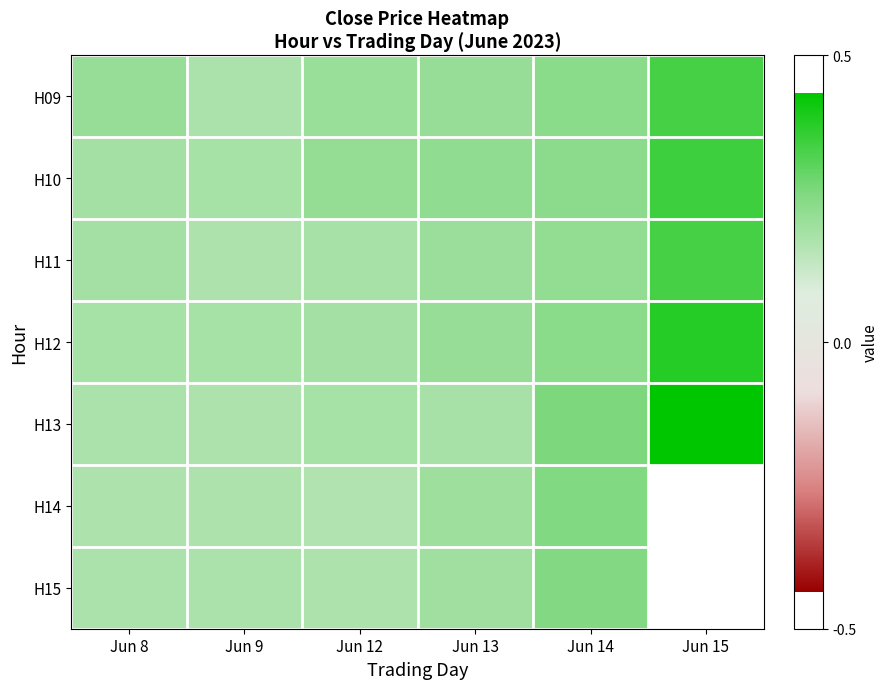

What is the total value across all series at Jun 14?

1.7